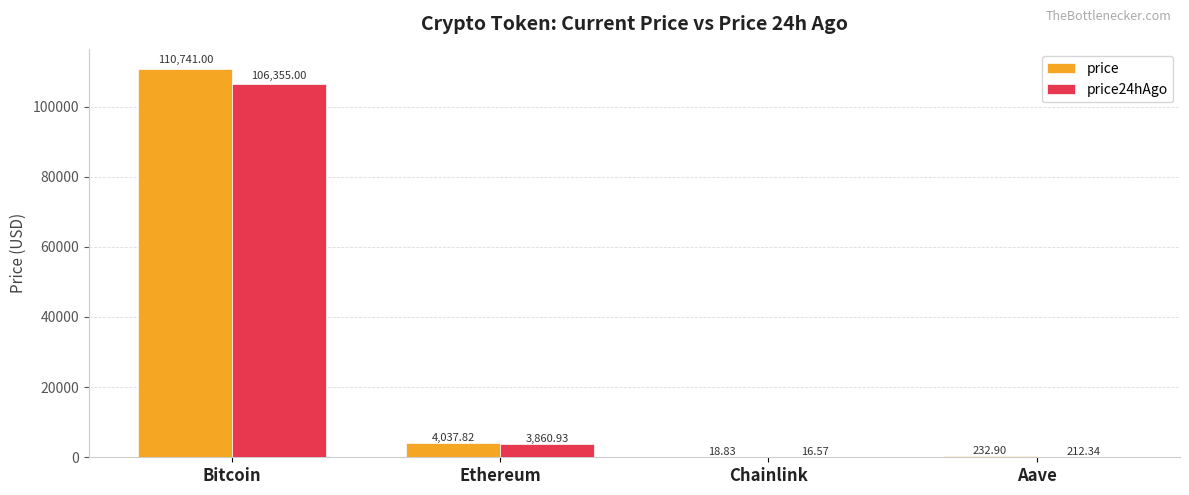

What is the difference between the price24hAgo values at Ethereum and Bitcoin?

102494.1